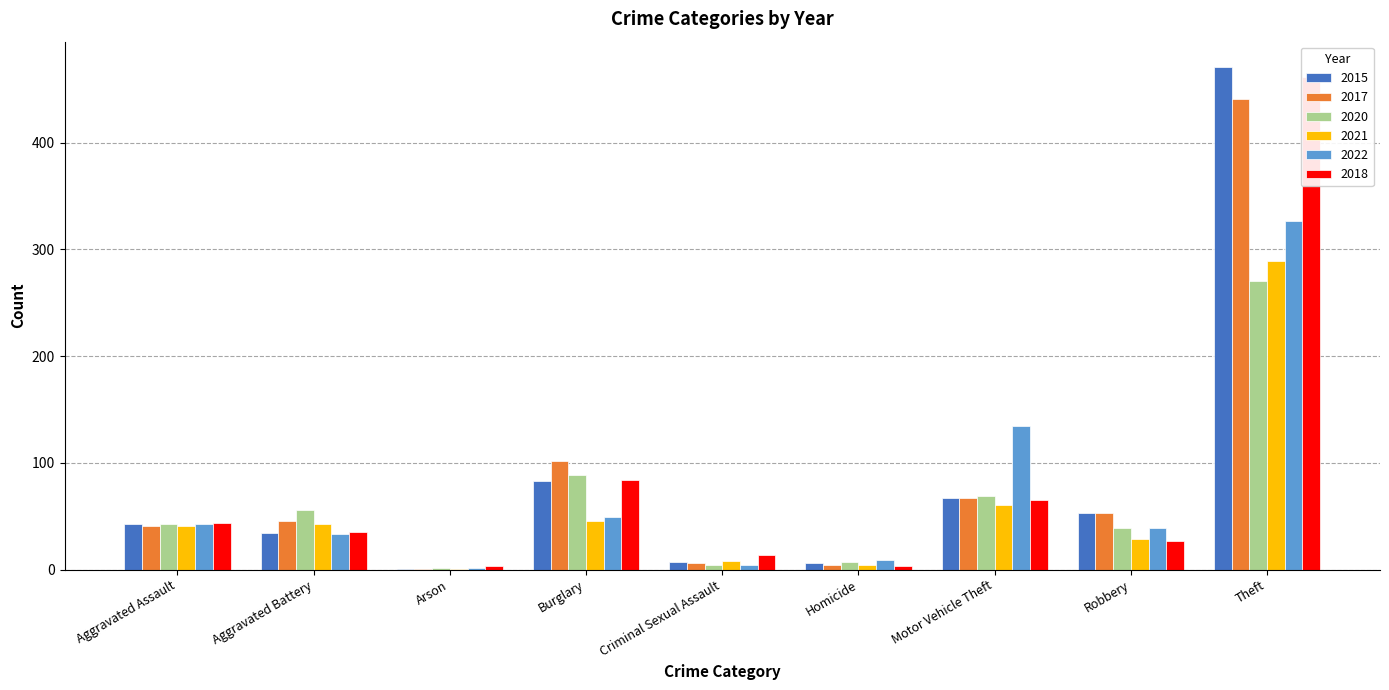

What are all the series names shown in the legend?

2015, 2017, 2020, 2021, 2022, 2018